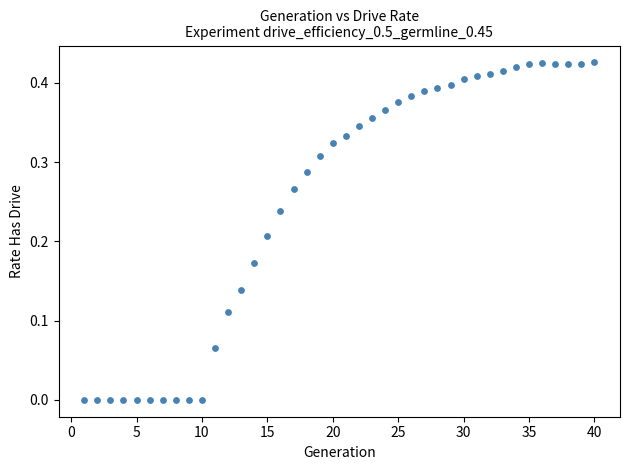

What is the range of X values (max minus min)?

39.0